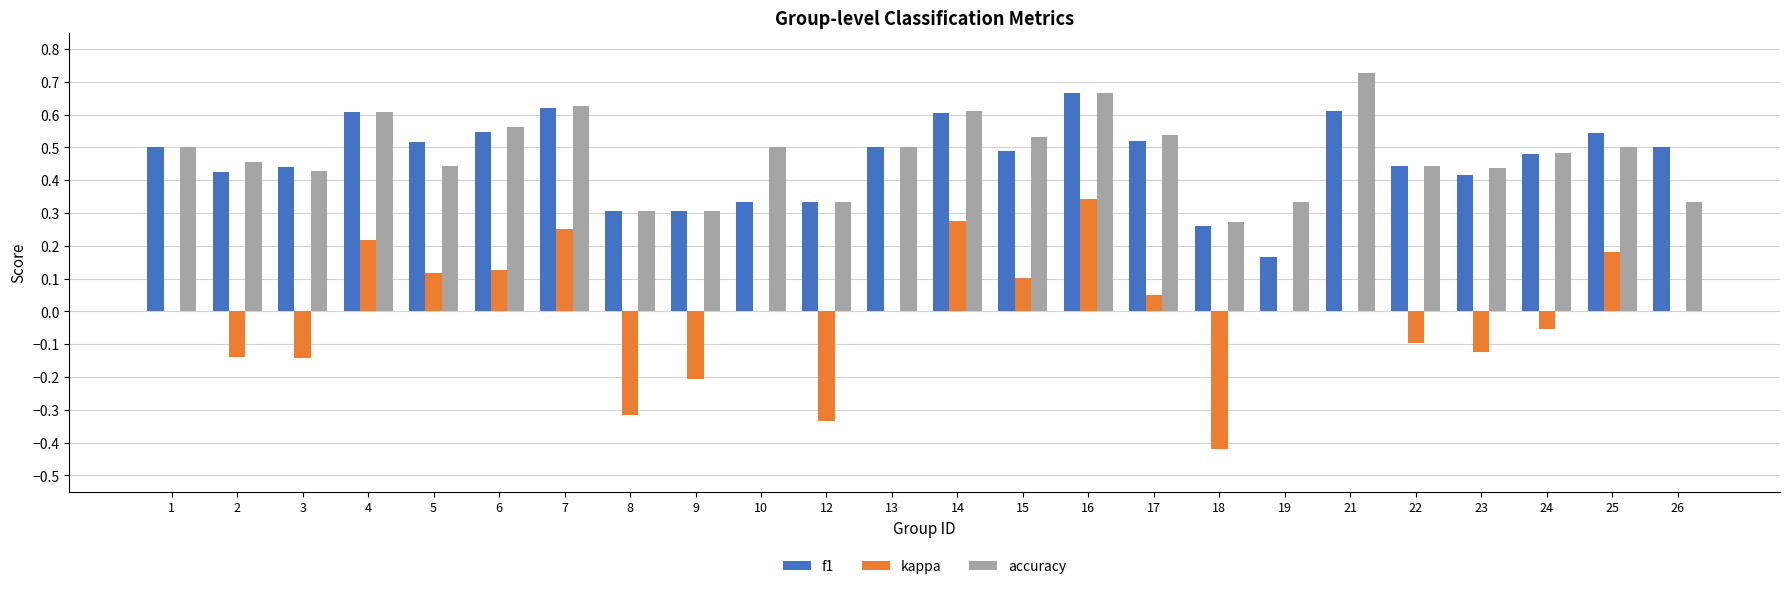

Is the value of accuracy at 26 greater than the value of f1 at 3?

No